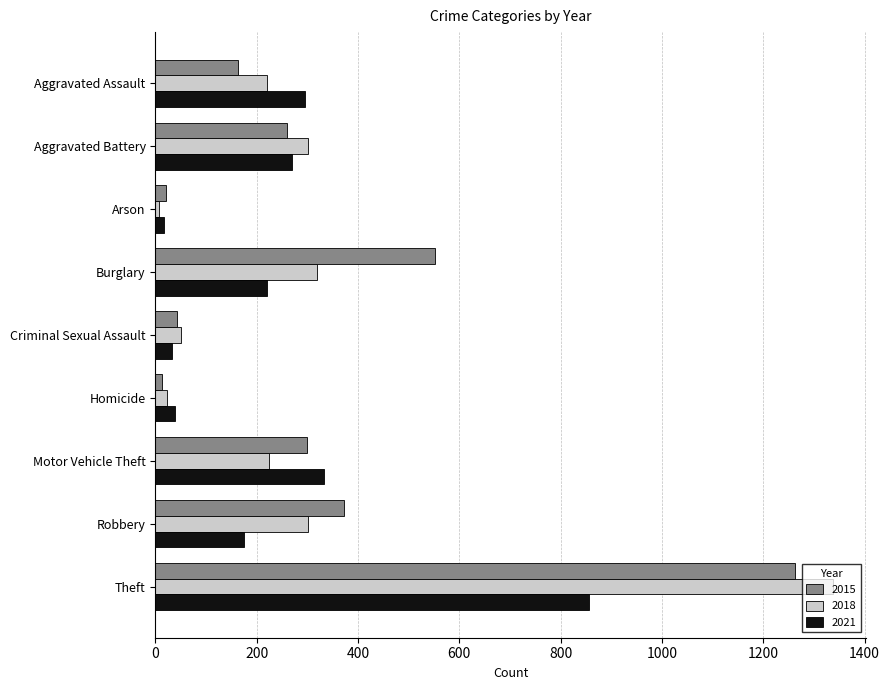

What is the average value of the 2015 series?

332